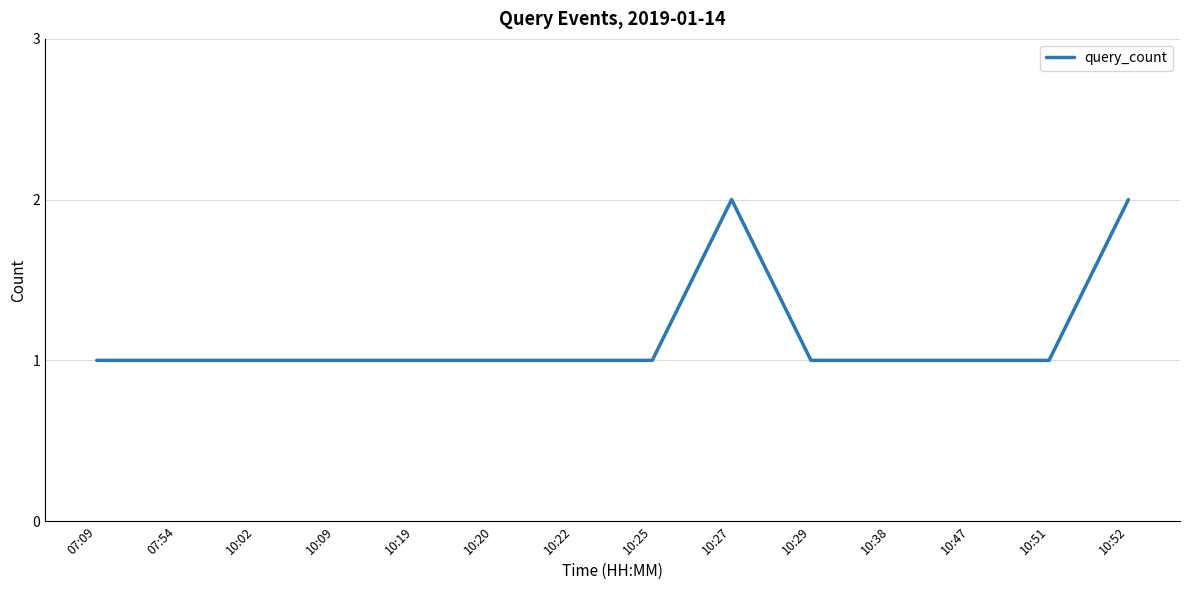

How many lines are shown in the chart?

1